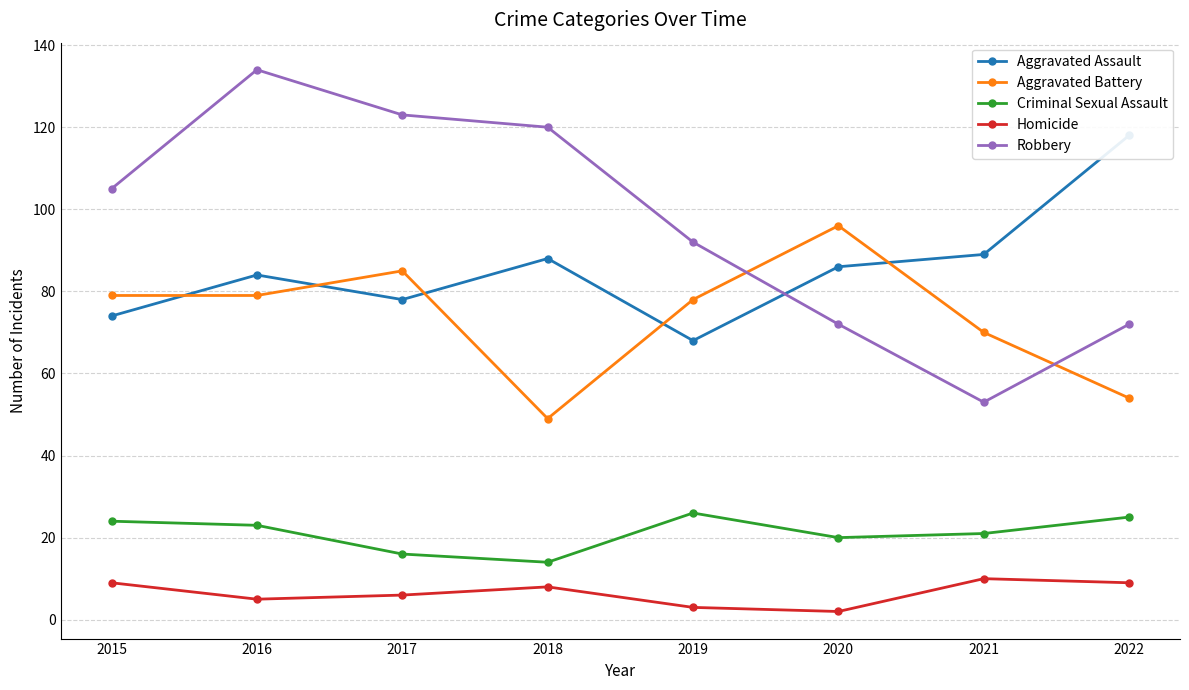

What value does the Robbery series have at 2015, to the nearest 10?

100